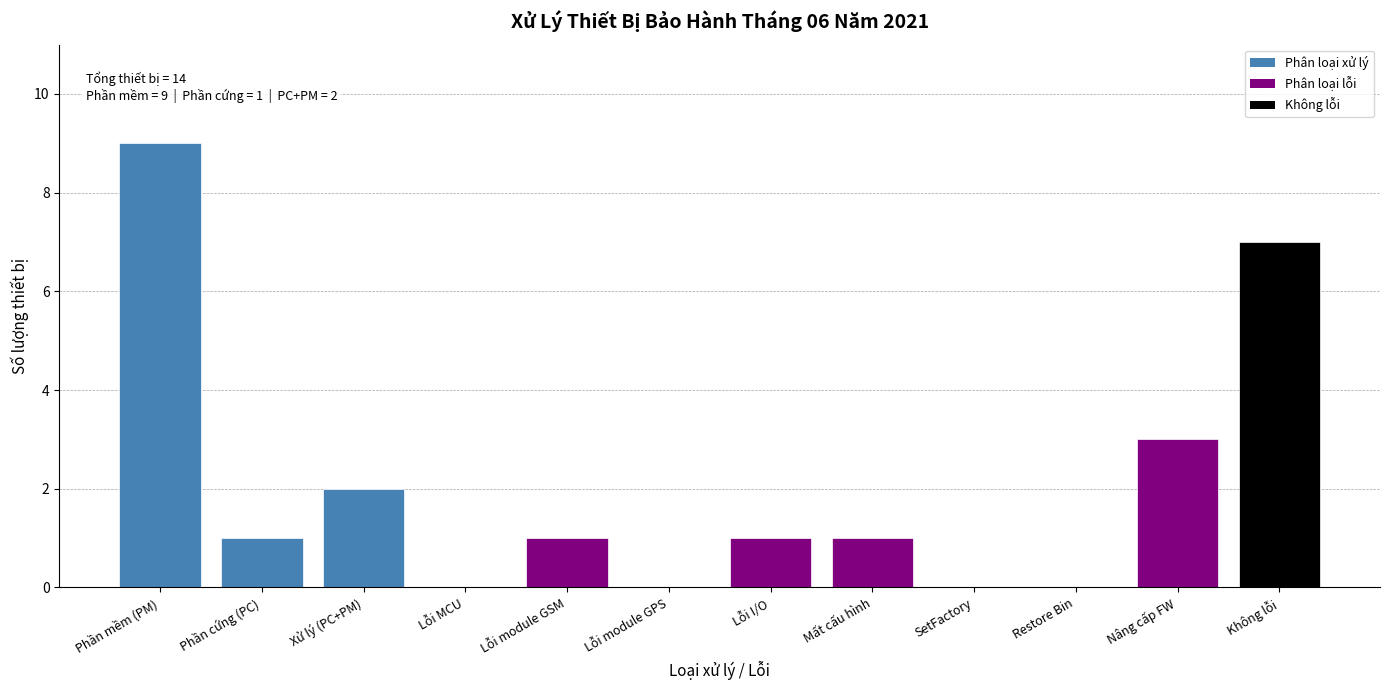

Reading right to left, what are all the values shown in this chart?

Không lỗi=7	Nâng cấp FW=3	Restore Bin=0	SetFactory=0	Mất cấu hình=1	Lỗi I/O=1	Lỗi module GPS=0	Lỗi module GSM=1	Lỗi MCU=0	Xử lý (PC+PM)=2	Phần cứng (PC)=1	Phần mềm (PM)=9